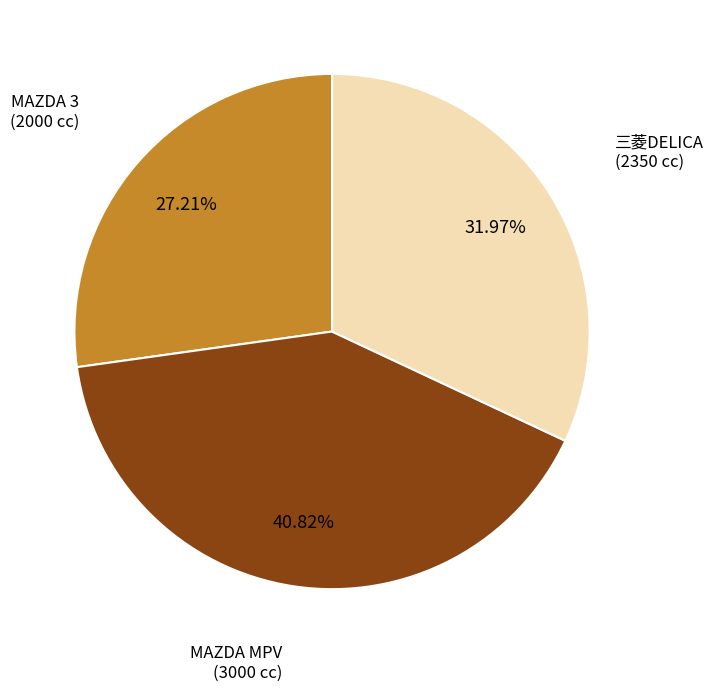

Rank the categories by value from highest to lowest.

MAZDA MPV, 三菱DELICA, MAZDA 3